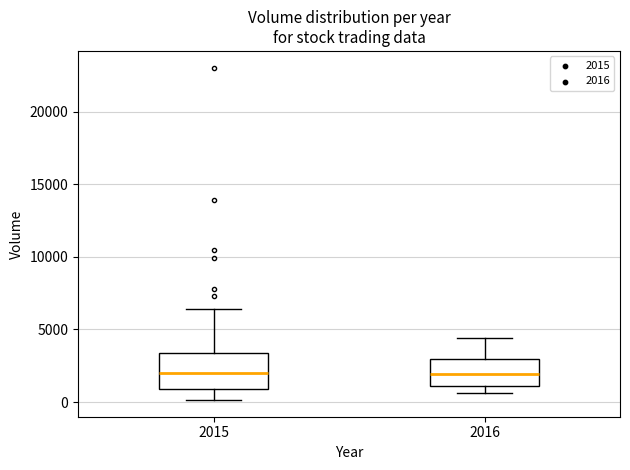

Where is the lower edge of the box at x = 2015 on the y-axis? The values are not printed on the chart, so give them approximately, as read against the axis.

1000